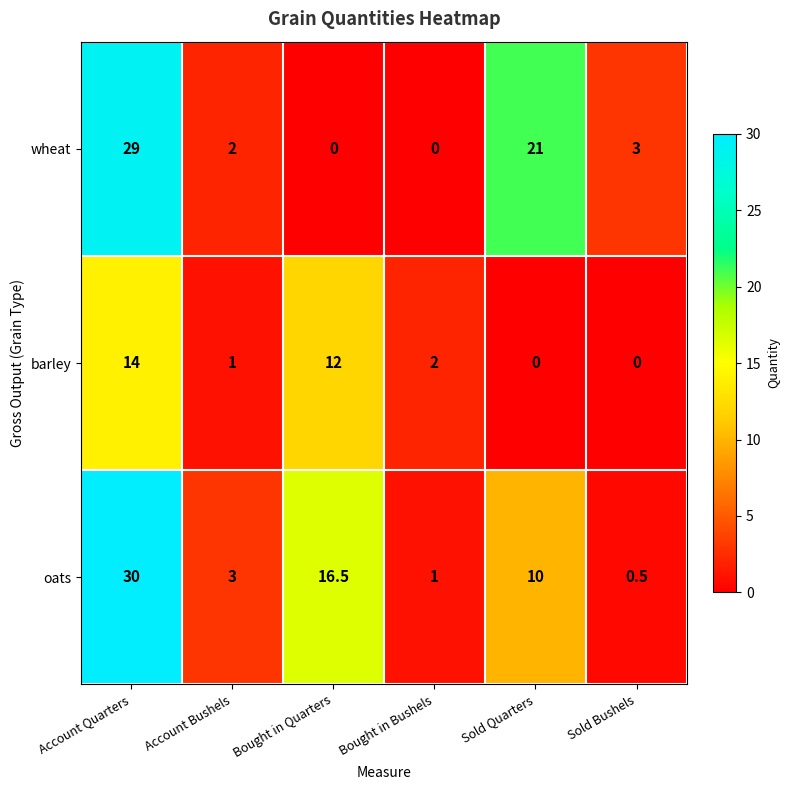

Which category has the highest value in the wheat series?

Account Quarters